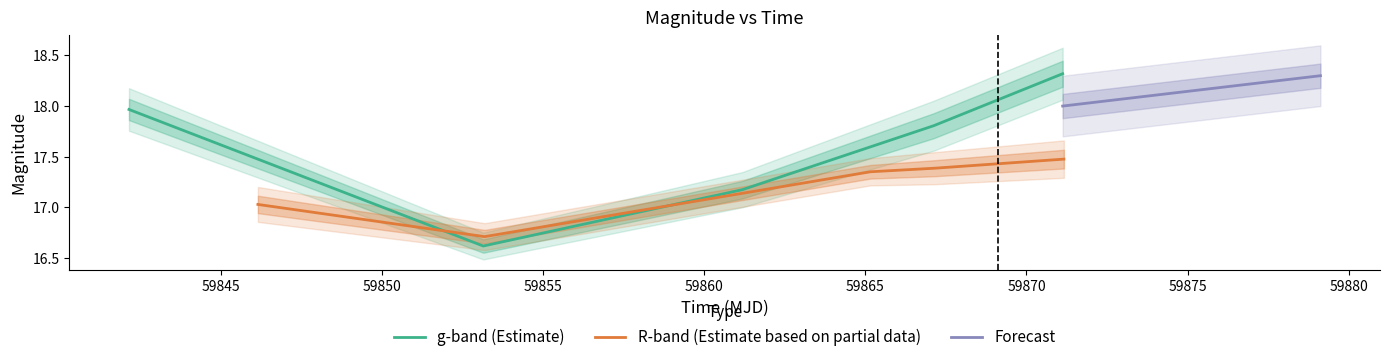

What is the maximum value for g-band (Estimate)?

18.3